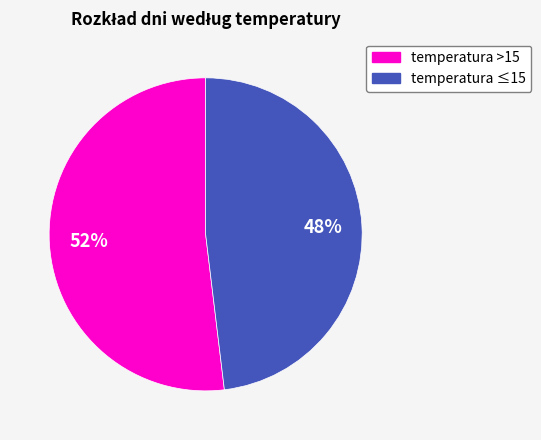

Is it true that temperatura >15 is 42% of the pie?

False